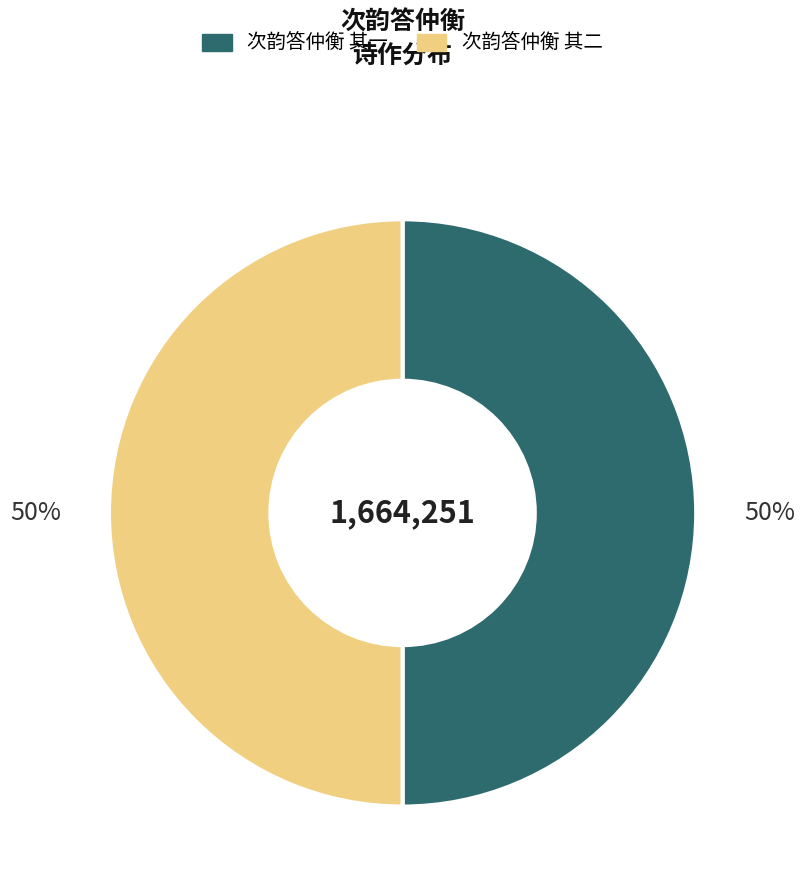

Is the sum of 次韵答仲衡 其一 and 次韵答仲衡 其二 greater than half?

Yes